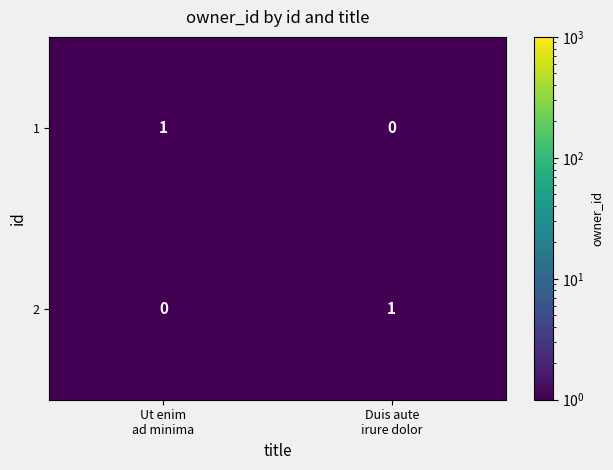

Reading left to right, list all the values displayed in this chart.

1: 1	0
2: 0	1